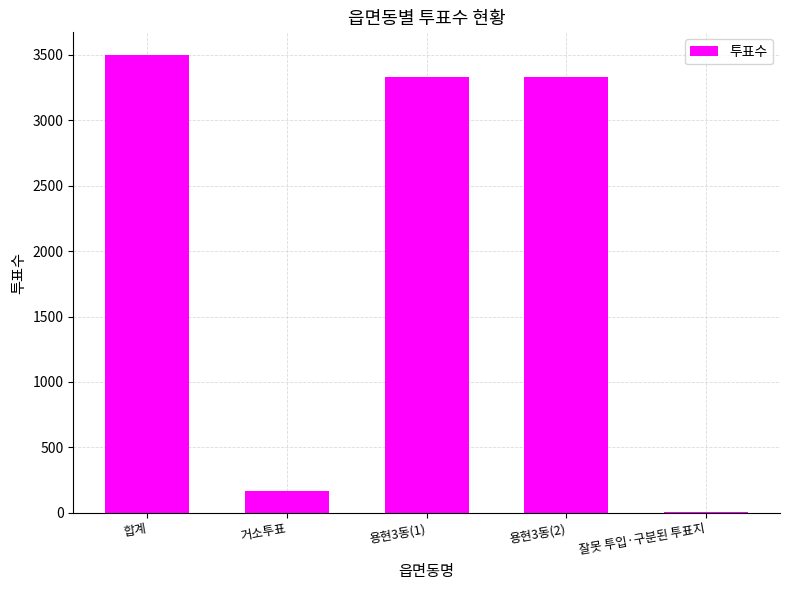

Reading left to right, transcribe all the data shown in this chart.

합계=3497	거소투표=166	용현3동(1)=3328	용현3동(2)=3328	잘못 투입·구분된 투표지=3